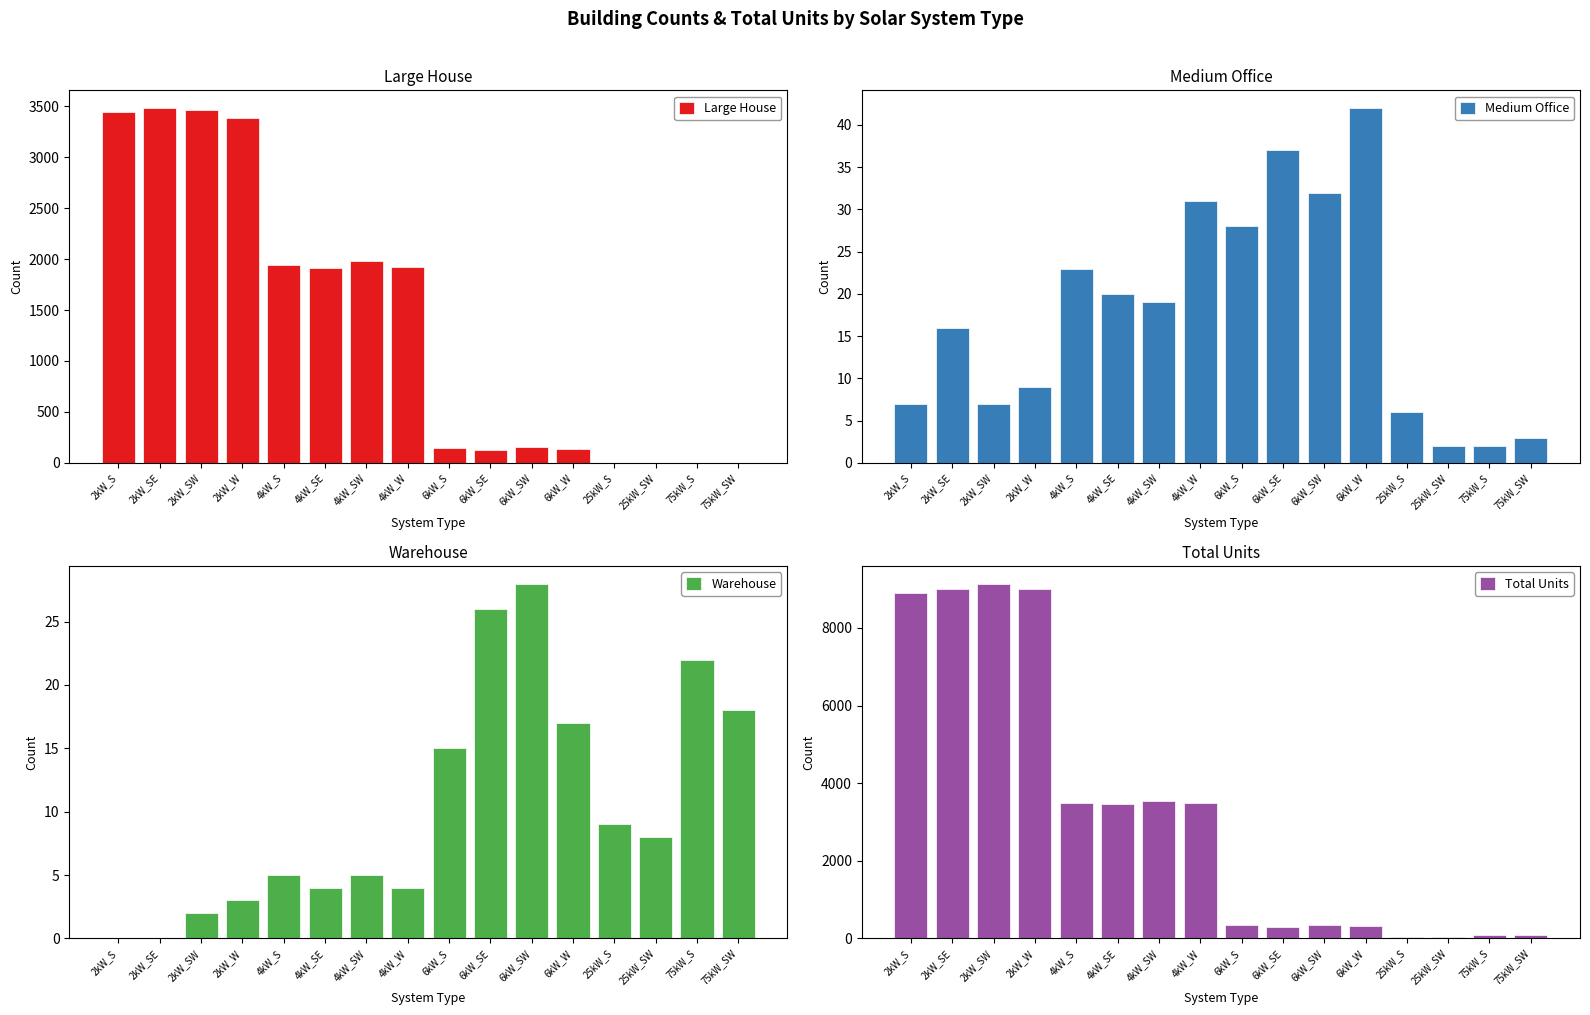

What is the label of the 10th bar from the right?

4kW_SW